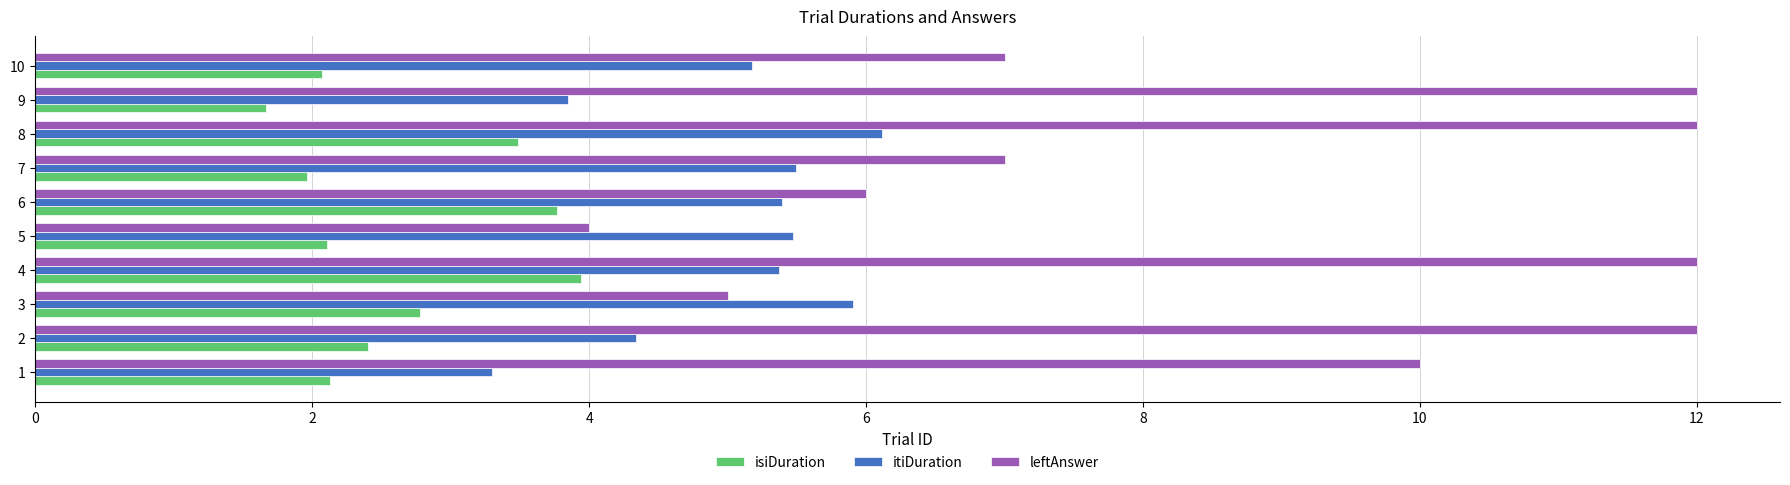

Read the leftAnswer value at 1.

10.0